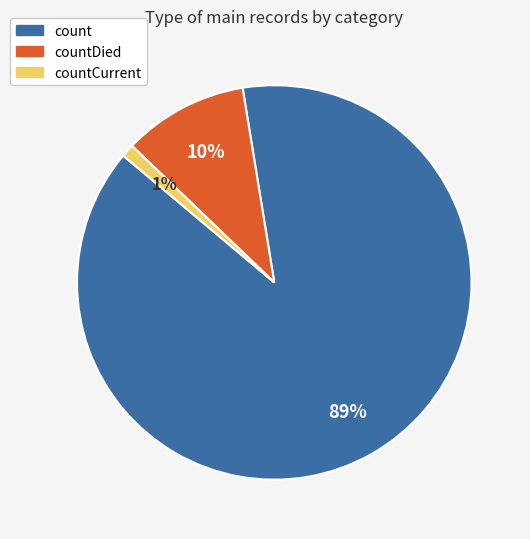

Which slice is the largest?

count